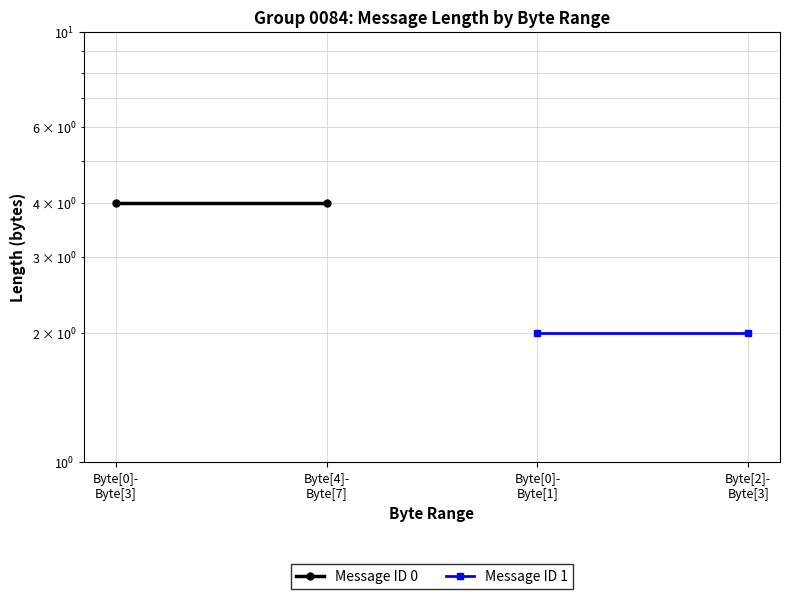

At Byte[4]-
Byte[7], list the series in order from largest to smallest.

Message ID 0, Message ID 1